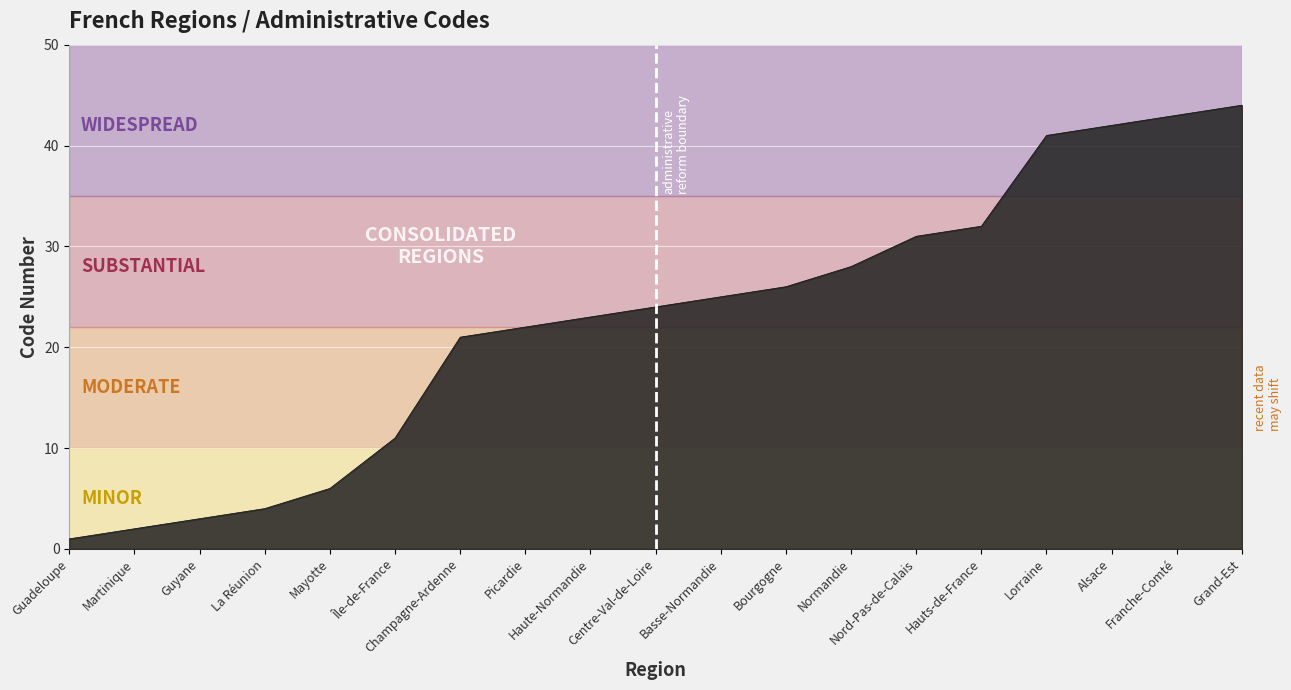

At which label is the value closest to 22?

Picardie